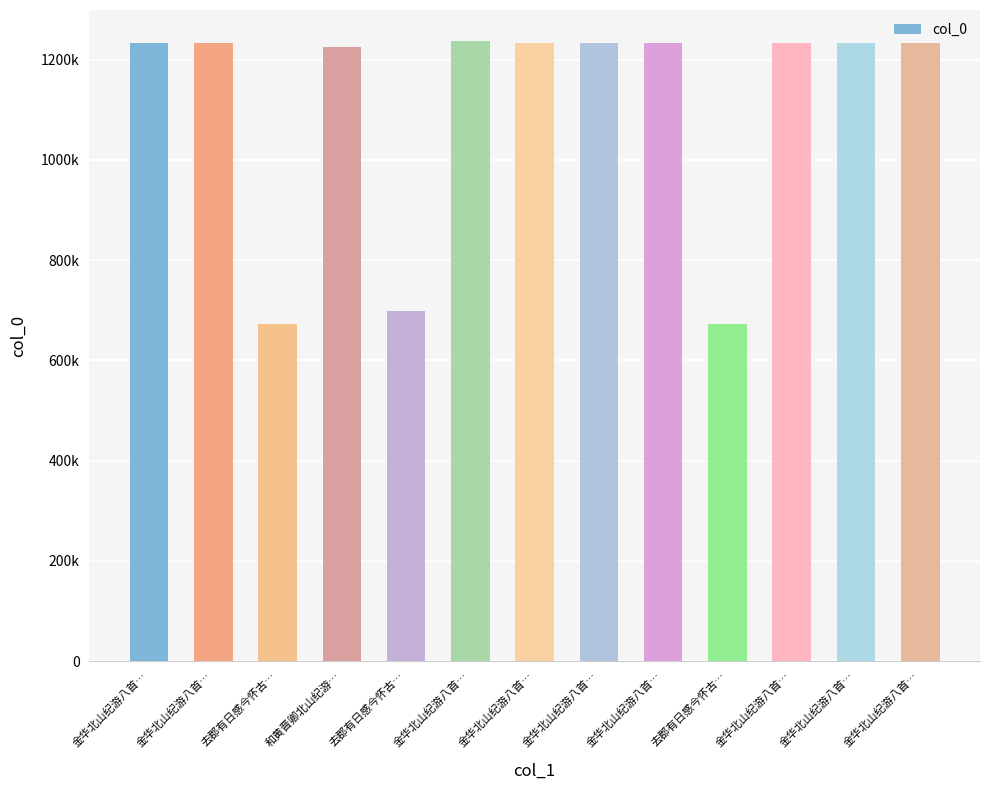

List the labels in order of value, smallest first.

去郡有日感今怀古…, 去郡有日感今怀古…, 去郡有日感今怀古…, 和黄晋卿北山纪游…, 金华北山纪游八首…, 金华北山纪游八首…, 金华北山纪游八首…, 金华北山纪游八首…, 金华北山纪游八首…, 金华北山纪游八首…, 金华北山纪游八首…, 金华北山纪游八首…, 金华北山纪游八首…